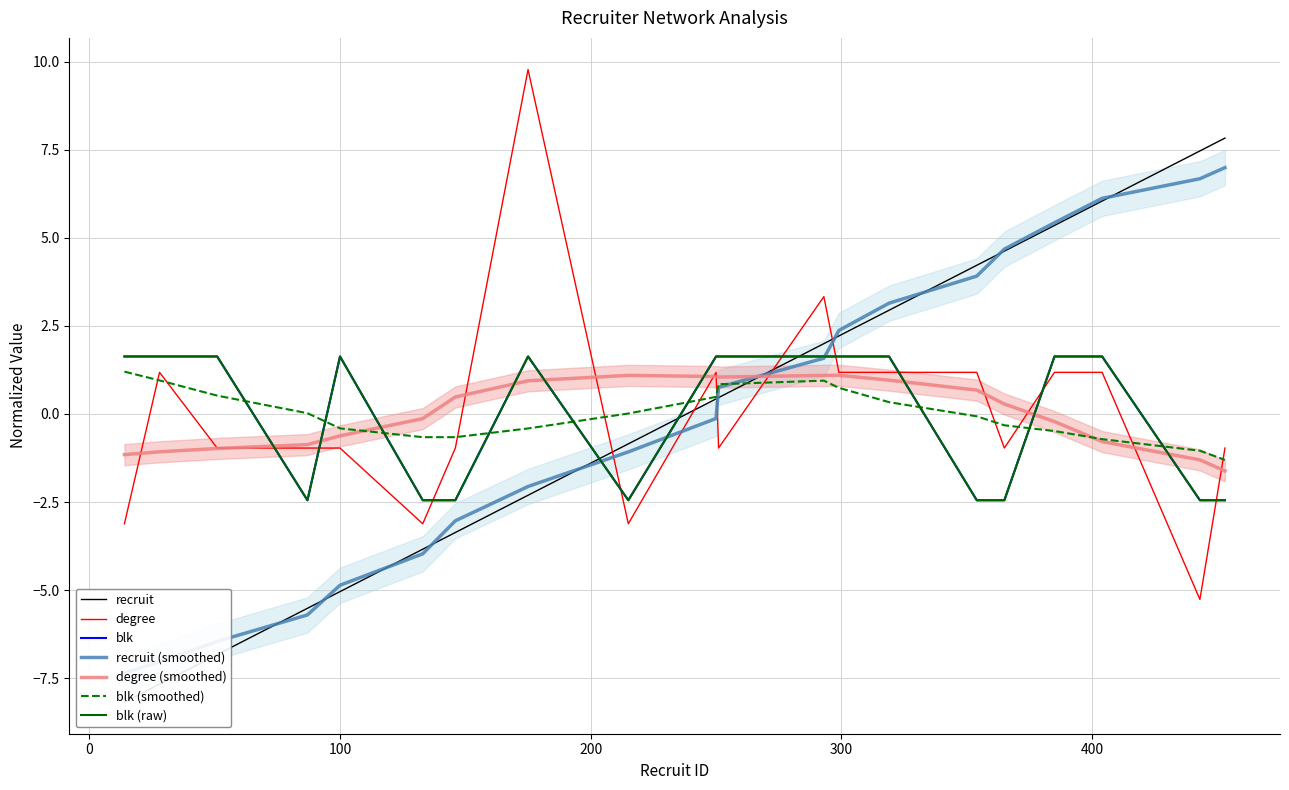

List the labels in order of recruit value, smallest first.

14, 28, 51, 87, 100, 133, 146, 175, 215, 250, 251, 293, 299, 319, 354, 365, 385, 404, 443, 453